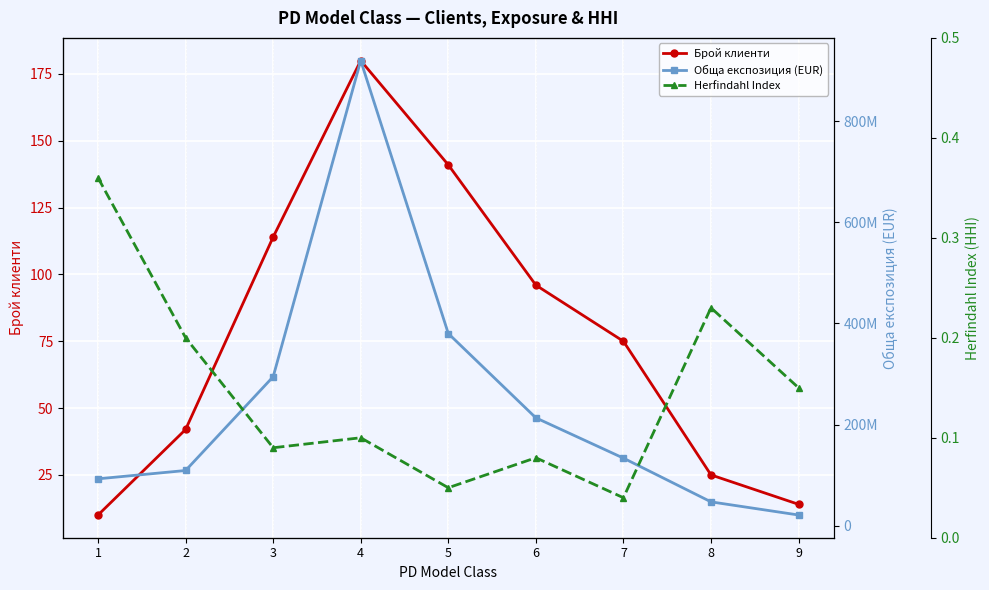

In Обща експозиция (EUR), how many points are higher than both neighbors (excluding endpoints)?

1